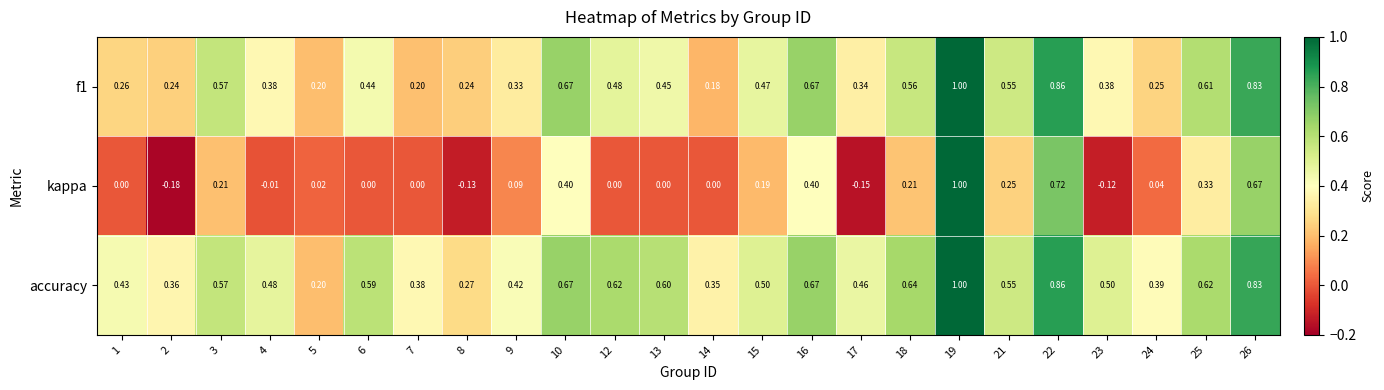

Is the value of f1 at 5 greater than the value of accuracy at 9?

No